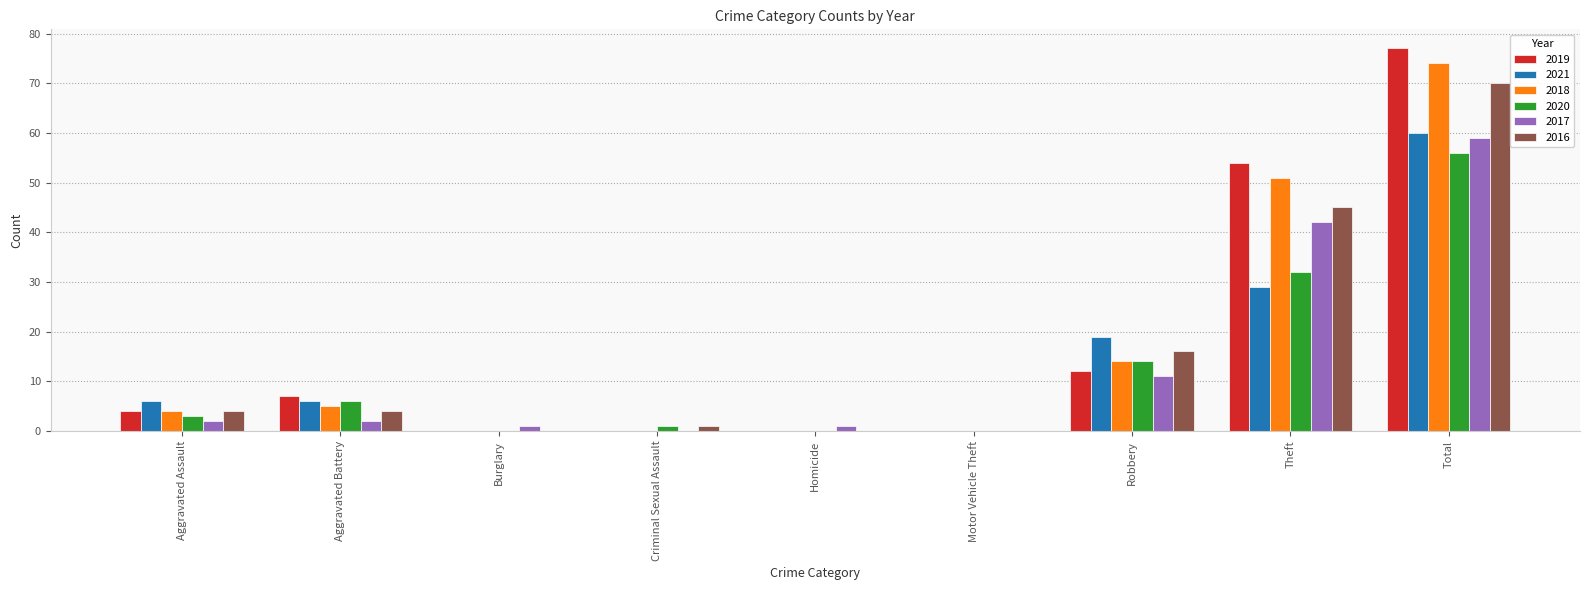

What is the difference between the 2018 values at Homicide and Total?

74